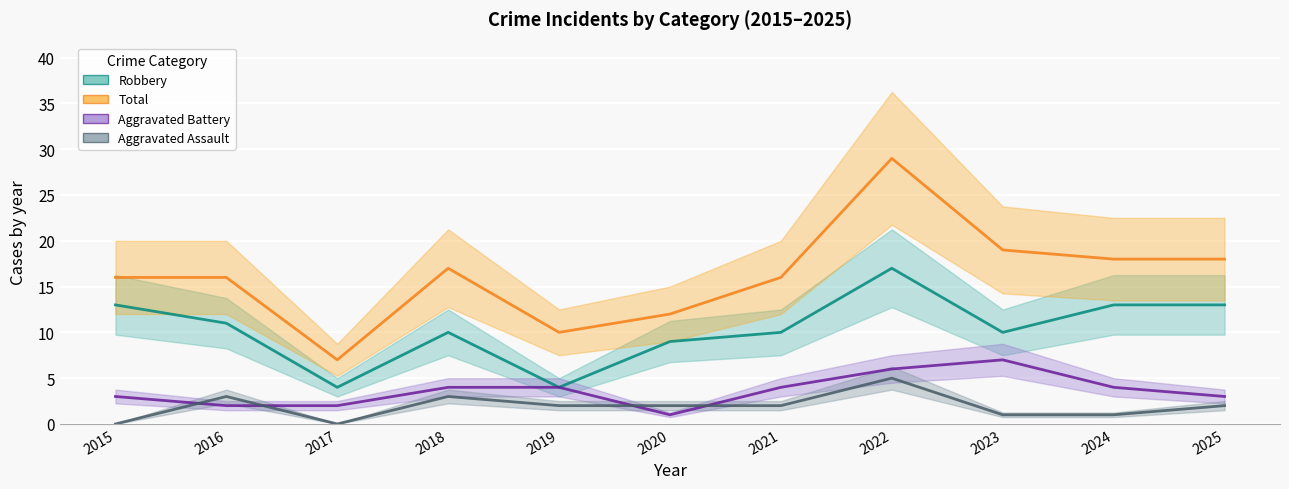

Is the value of Total at 2019 greater than the value of Aggravated Assault at 2017?

Yes